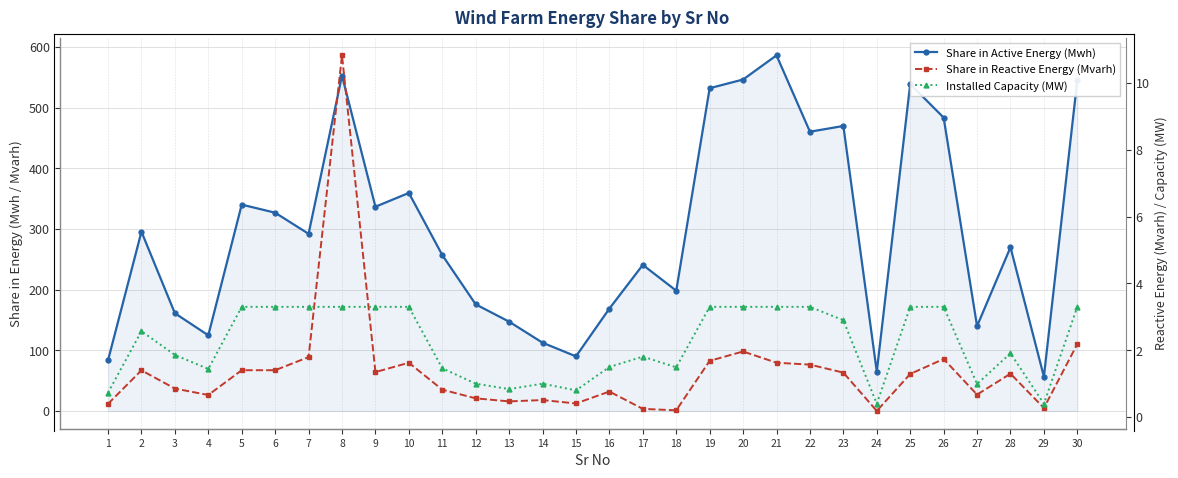

What is the minimum value for Share in Reactive Energy (Mvarh)?

0.2